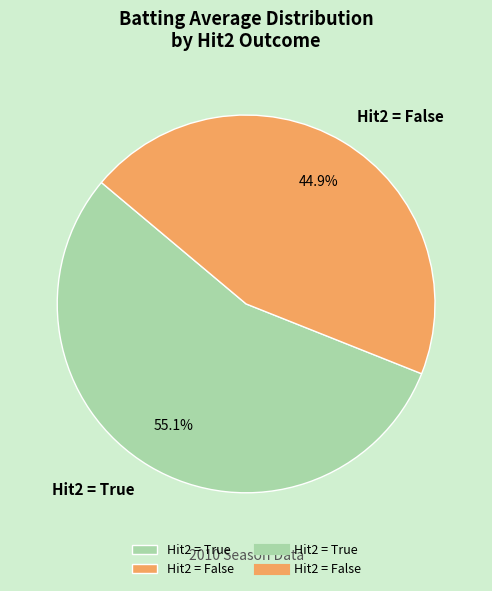

Is the sum of Hit2 = False and Hit2 = True greater than half?

Yes